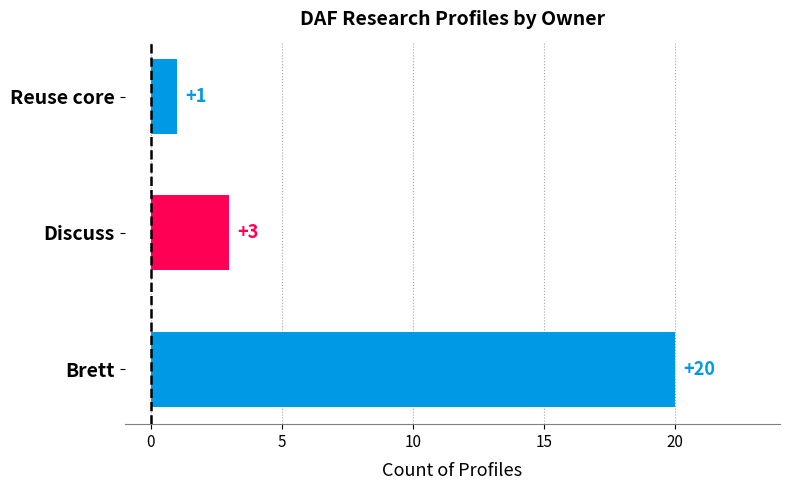

Which has a higher value, Discuss or Brett?

Brett